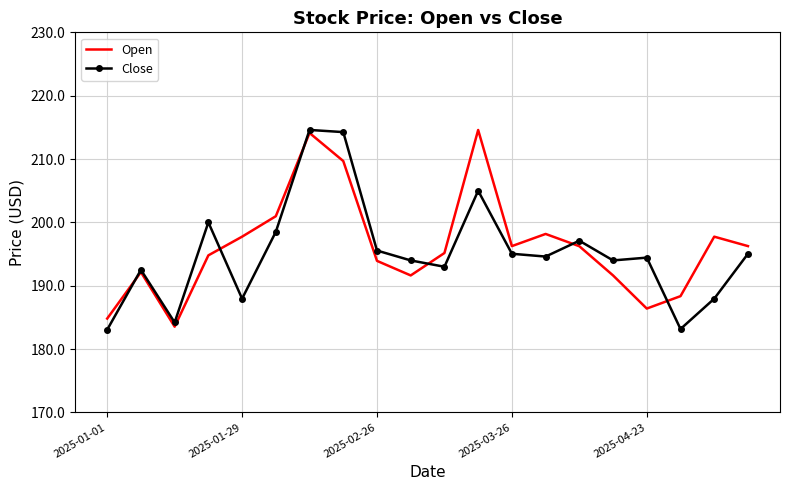

What is the maximum value for Close?

214.6